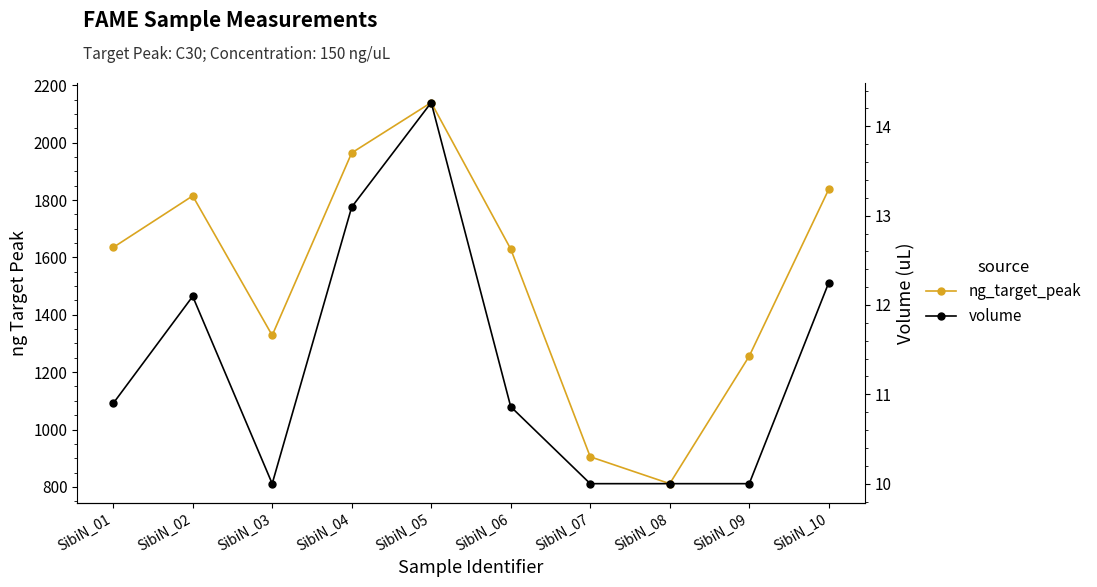

True or false: ng_target_peak and volume intersect in this chart.

False